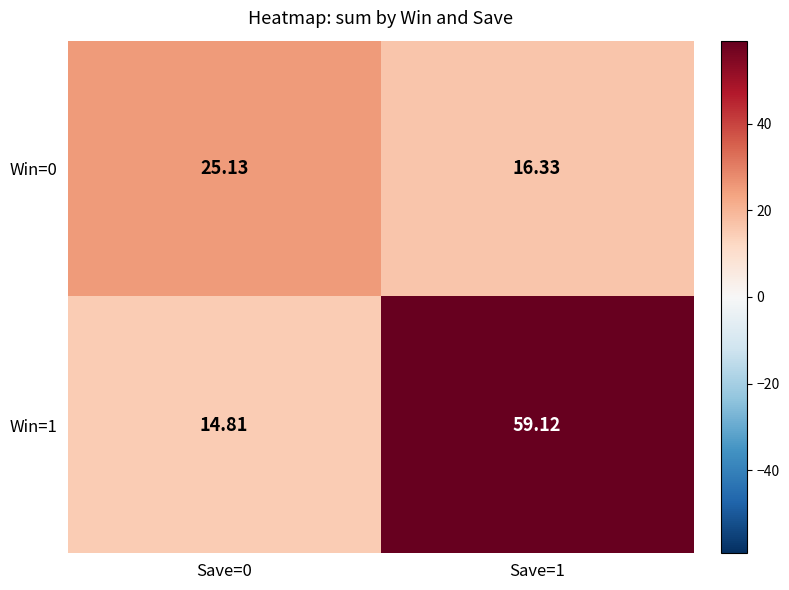

Is the value of Win=1 at Save=1 greater than the value of Win=0 at Save=0?

Yes